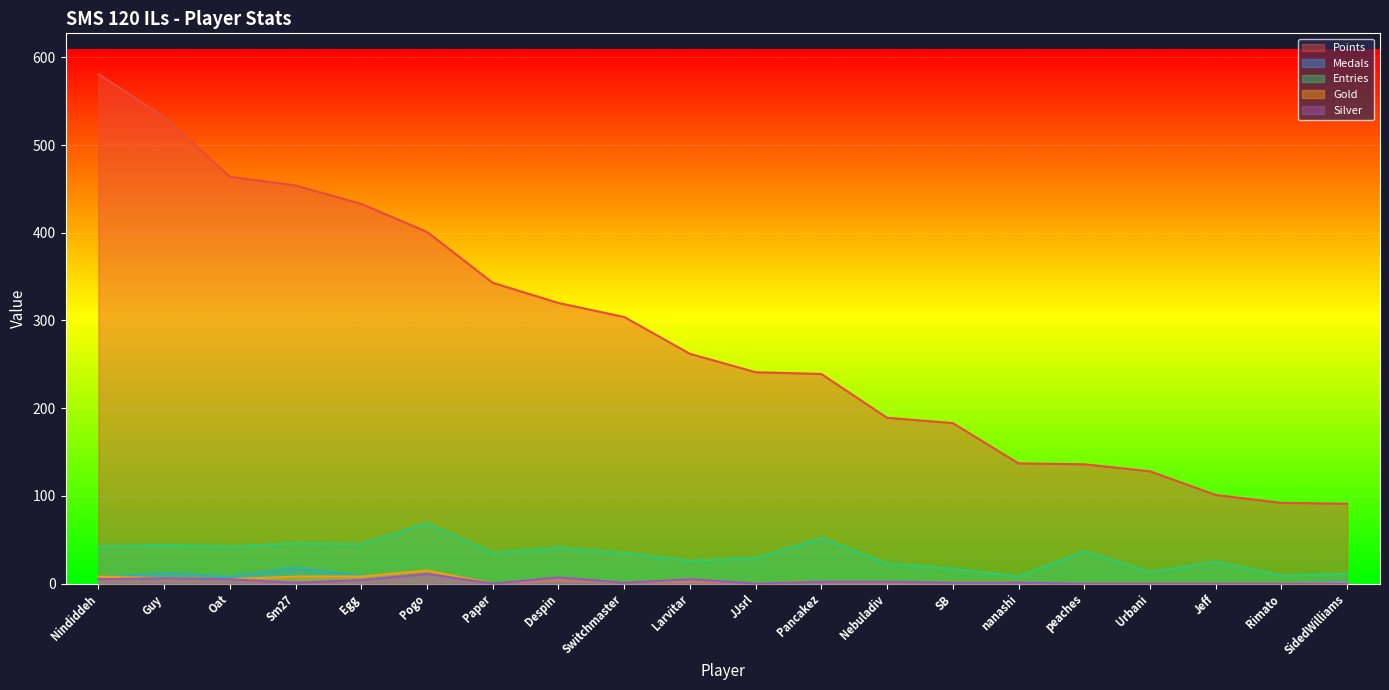

Reading left to right, extract all data points from this chart.

Points: Nindiddeh=581	Guy=532	Oat=464	Sm27=454	Egg=433	Pogo=401	Paper=343	Despin=320	Switchmaster=304	Larvitar=262	JJsrl=241	Pancakez=239	Nebuladiv=189	SB=183	nanashi=137	peaches=136	Urbani=128	Jeff=101	Rimato=92	SidedWilliams=91
Medals: Nindiddeh=7	Guy=12	Oat=8	Sm27=18	Egg=9	Pogo=9	Paper=0	Despin=2	Switchmaster=0	Larvitar=0	JJsrl=0	Pancakez=0	Nebuladiv=1	SB=0	nanashi=1	peaches=0	Urbani=0	Jeff=0	Rimato=0	SidedWilliams=3
Entries: Nindiddeh=42	Guy=44	Oat=42	Sm27=46	Egg=45	Pogo=69	Paper=35	Despin=41	Switchmaster=35	Larvitar=26	JJsrl=29	Pancakez=52	Nebuladiv=23	SB=17	nanashi=8	peaches=37	Urbani=13	Jeff=25	Rimato=9	SidedWilliams=11
Gold: Nindiddeh=8	Guy=6	Oat=5	Sm27=8	Egg=8	Pogo=15	Paper=0	Despin=4	Switchmaster=1	Larvitar=2	JJsrl=0	Pancakez=2	Nebuladiv=0	SB=1	nanashi=1	peaches=0	Urbani=0	Jeff=0	Rimato=0	SidedWilliams=1
Silver: Nindiddeh=5	Guy=6	Oat=5	Sm27=1	Egg=4	Pogo=11	Paper=0	Despin=7	Switchmaster=1	Larvitar=5	JJsrl=0	Pancakez=2	Nebuladiv=2	SB=1	nanashi=1	peaches=0	Urbani=0	Jeff=0	Rimato=0	SidedWilliams=0